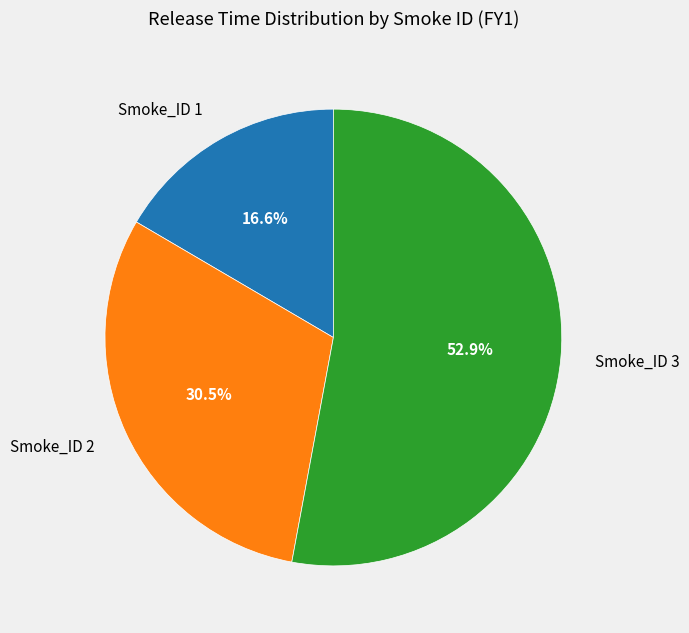

Which category has the biggest portion of the pie?

Smoke_ID 3